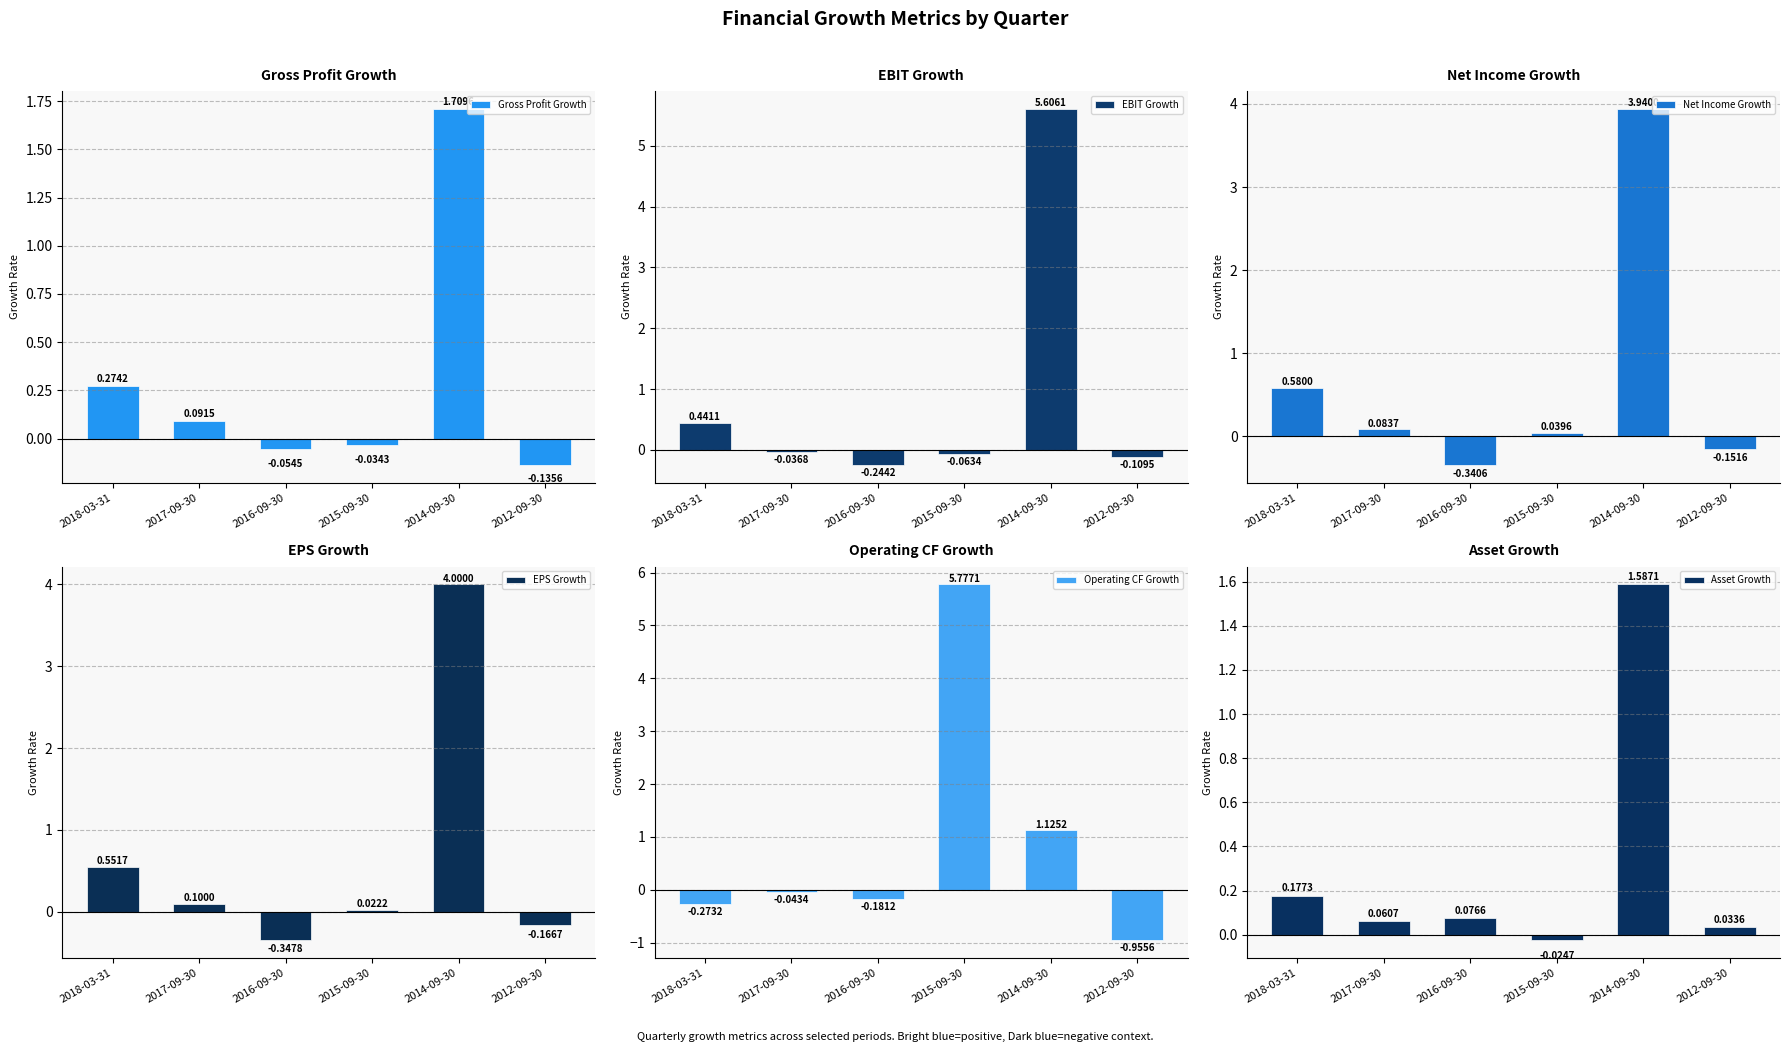

What is the difference between the maximum and minimum values in the Gross Profit Growth series?

1.8